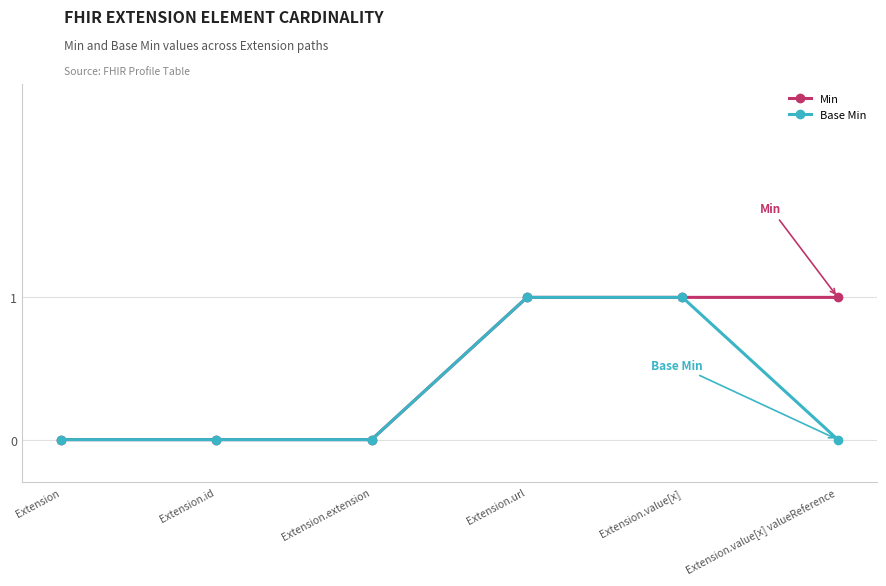

Reading left to right, transcribe all the data shown in this chart.

Min: 0	0	0	1	1	1
Base Min: 0	0	0	1	1	0